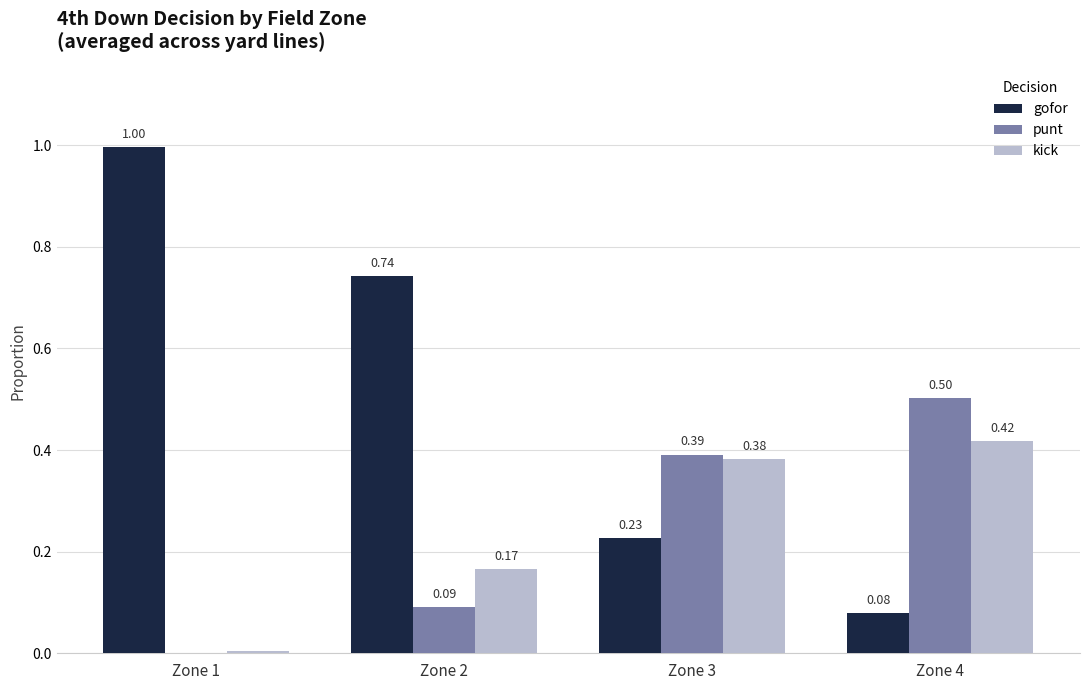

Is the value of punt at Zone 1 greater than the value of kick at Zone 3?

No